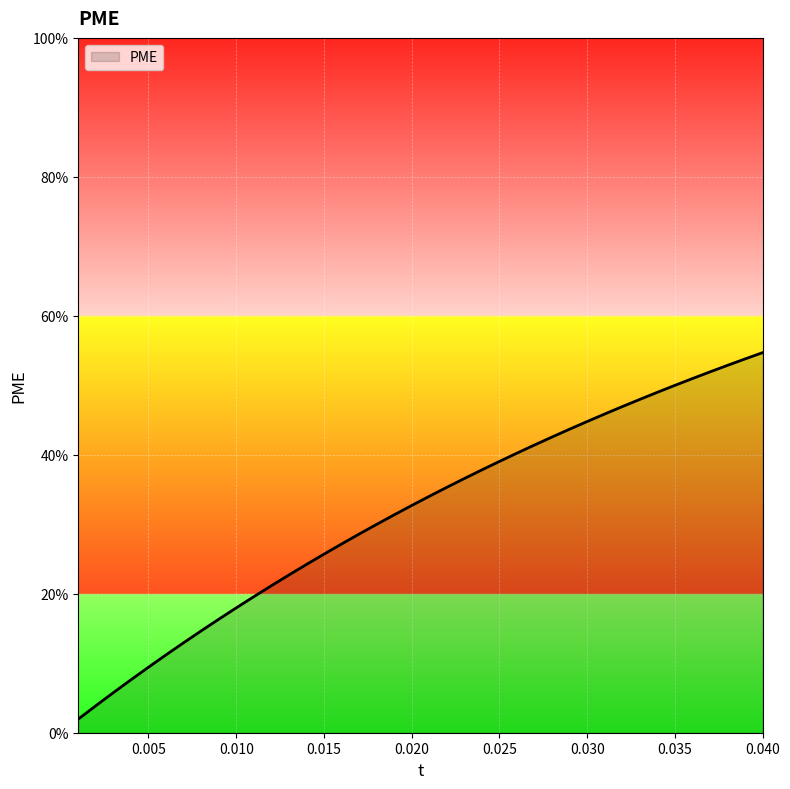

Is this an area chart (filled region under the line)?

Yes